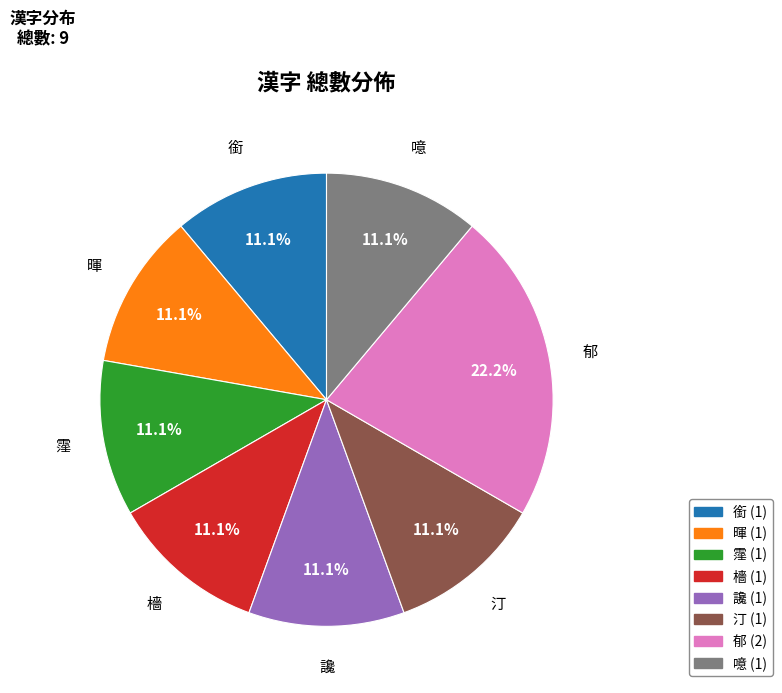

The 郁 slice represents 12% of the pie. True or false?

False